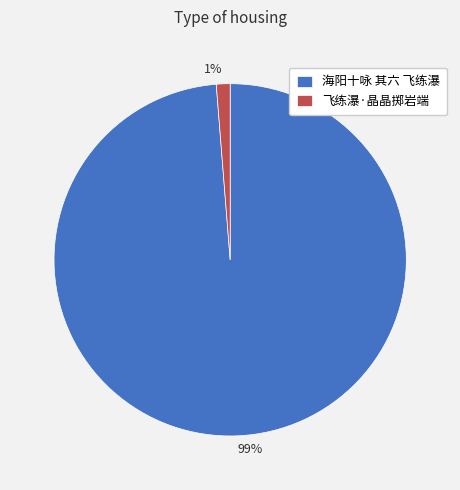

Rank the categories by value from highest to lowest.

海阳十咏 其六 飞练瀑, 飞练瀑·晶晶掷岩端